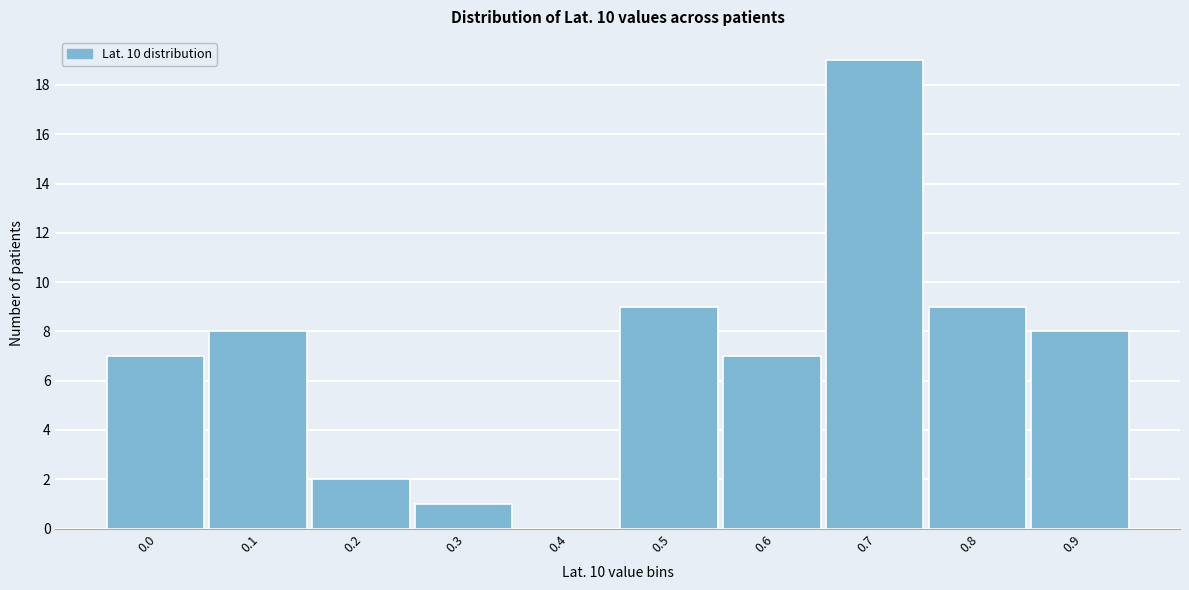

Reading left to right, extract all data points from this chart.

0.0=7	0.1=8	0.2=2	0.3=1	0.4=0	0.5=9	0.6=7	0.7=19	0.8=9	0.9=8